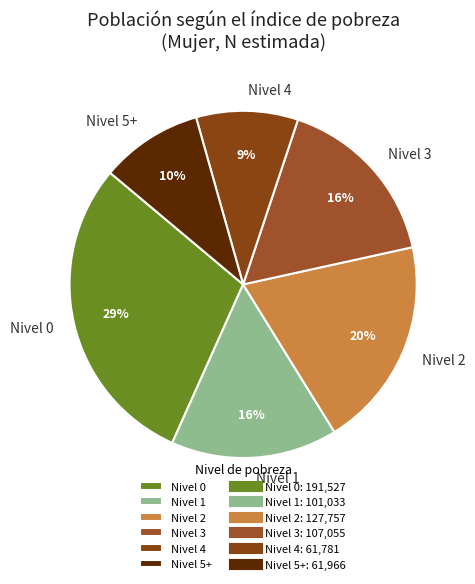

To the nearest percent, what portion does Nivel 0 represent?

29%